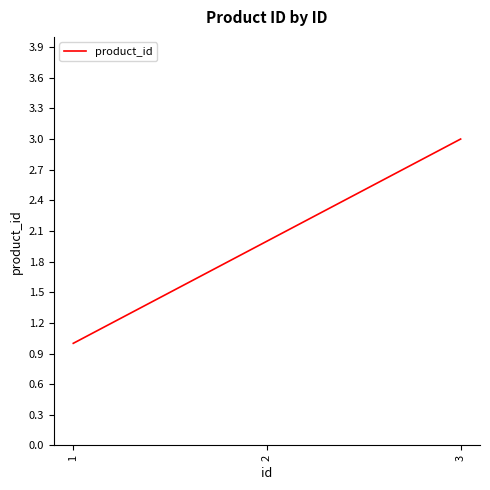

The chart shows a value of 2 at 3. True or false?

False